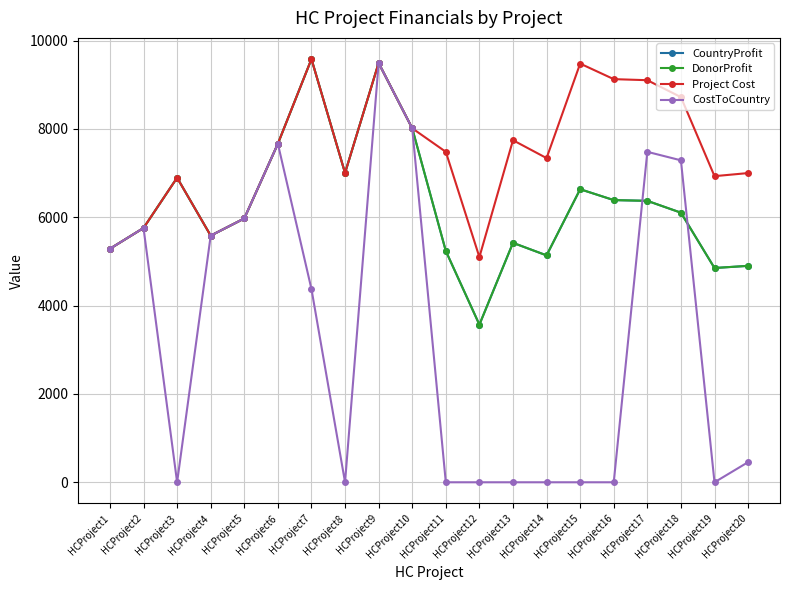

At which label is DonorProfit closest to 6576?

HCProject15